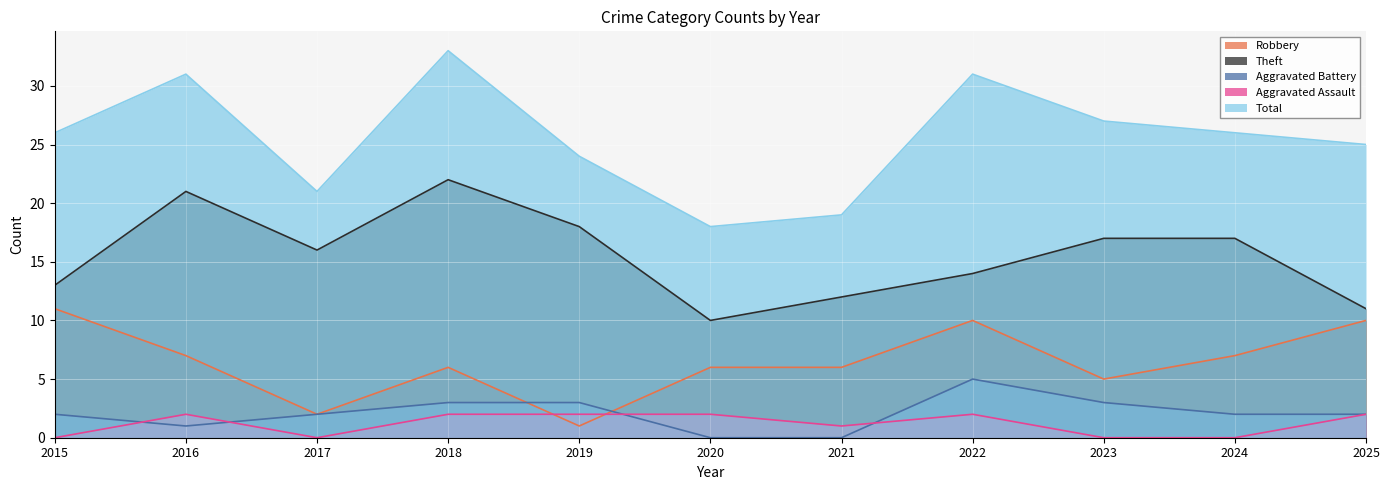

What is the total value across all series at 2017?

41